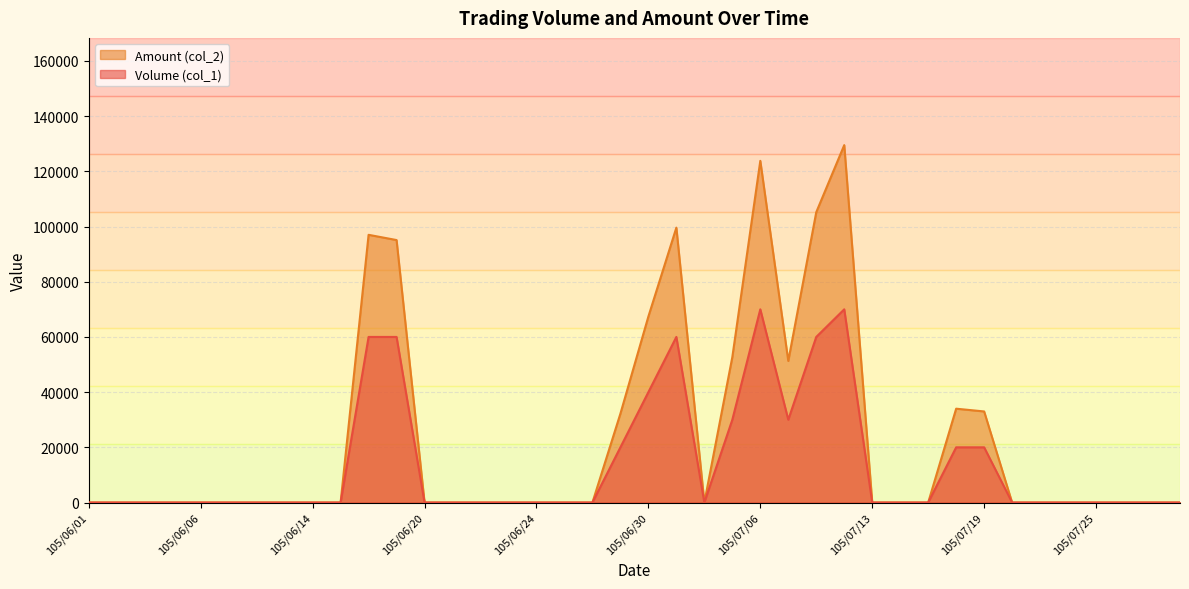

List the series in order of their overall mean, lowest first.

Volume (col_1), Amount (col_2)